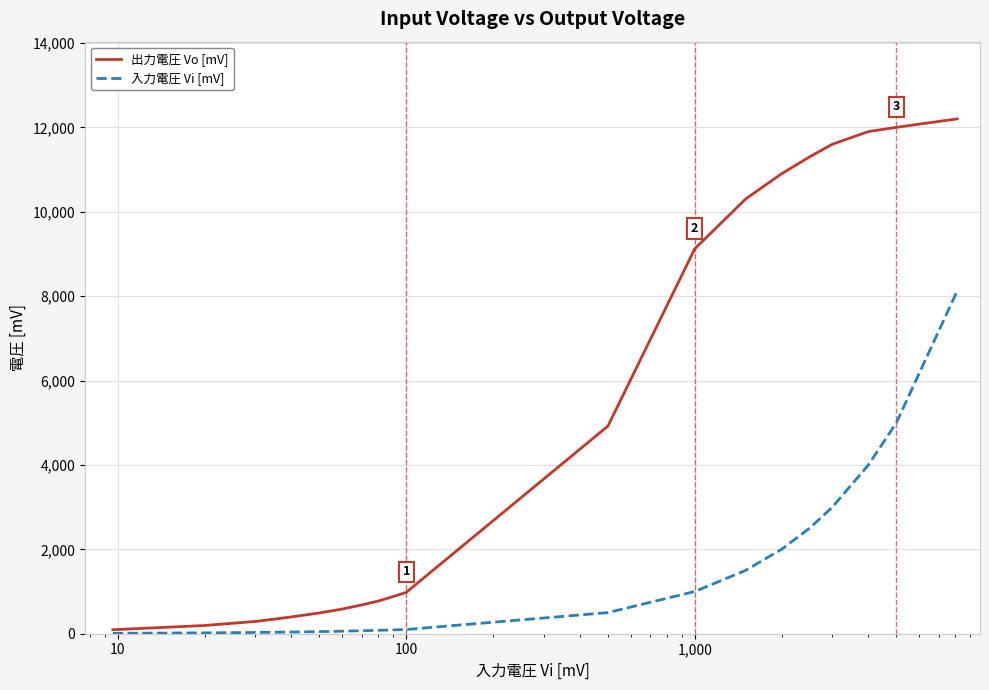

Does the chart have visible grid lines?

Yes